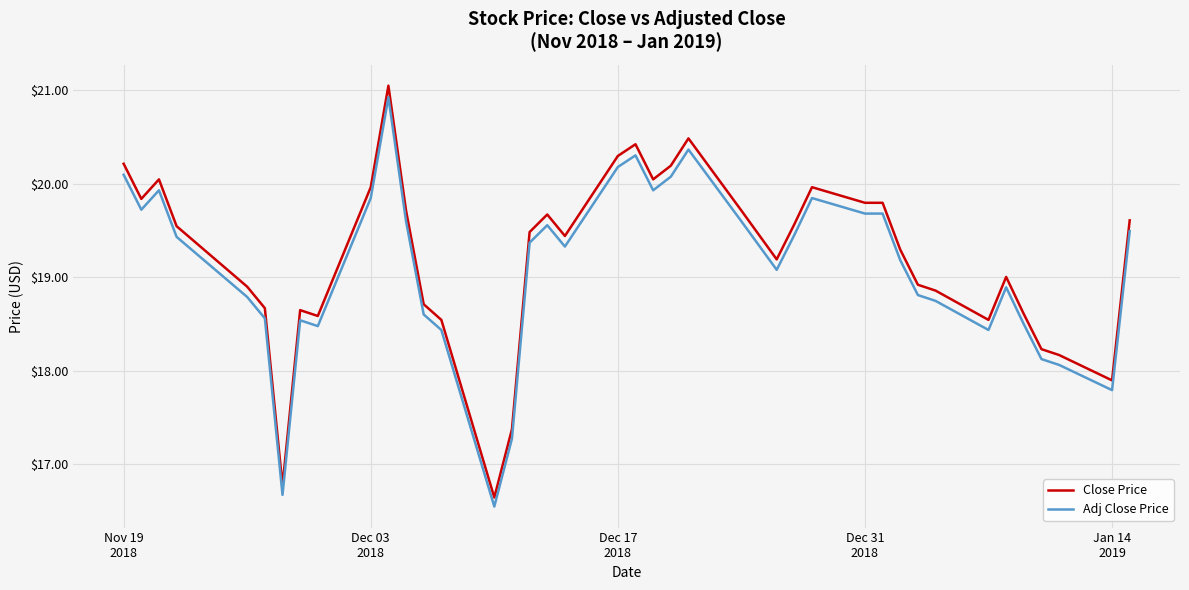

Which series has the widest spread of values?

Close Price